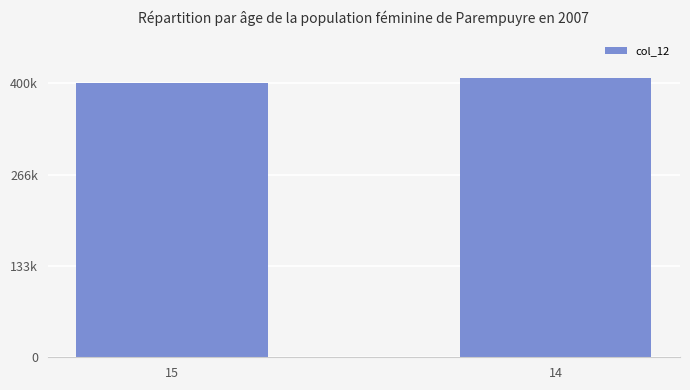

What value does the data have at 15?

401340.5